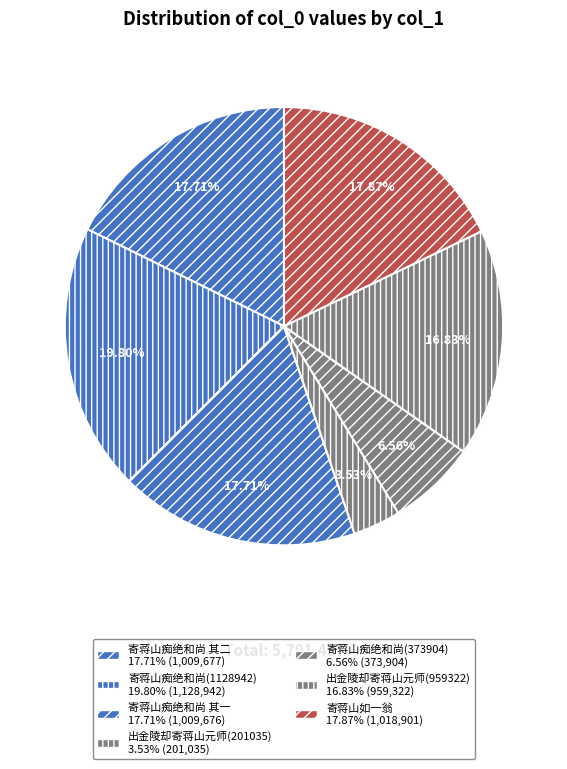

What is the total percentage of 寄蒋山痴绝和尚 其二 and 出金陵却寄蒋山元师(959322)?

34.5%